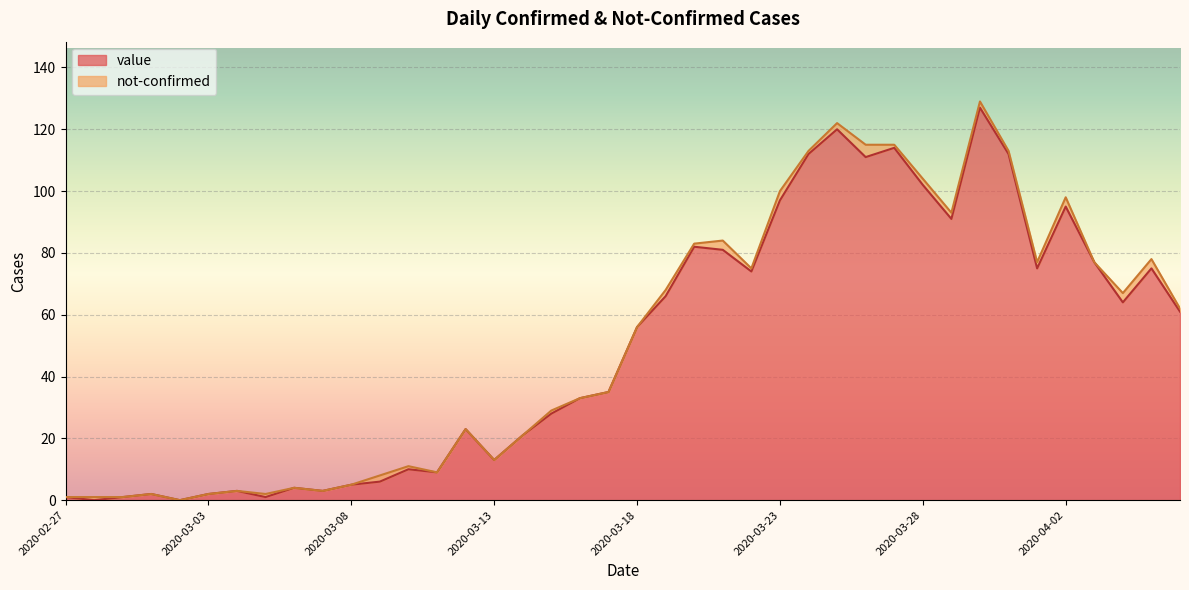

How many lines are shown in the chart?

2